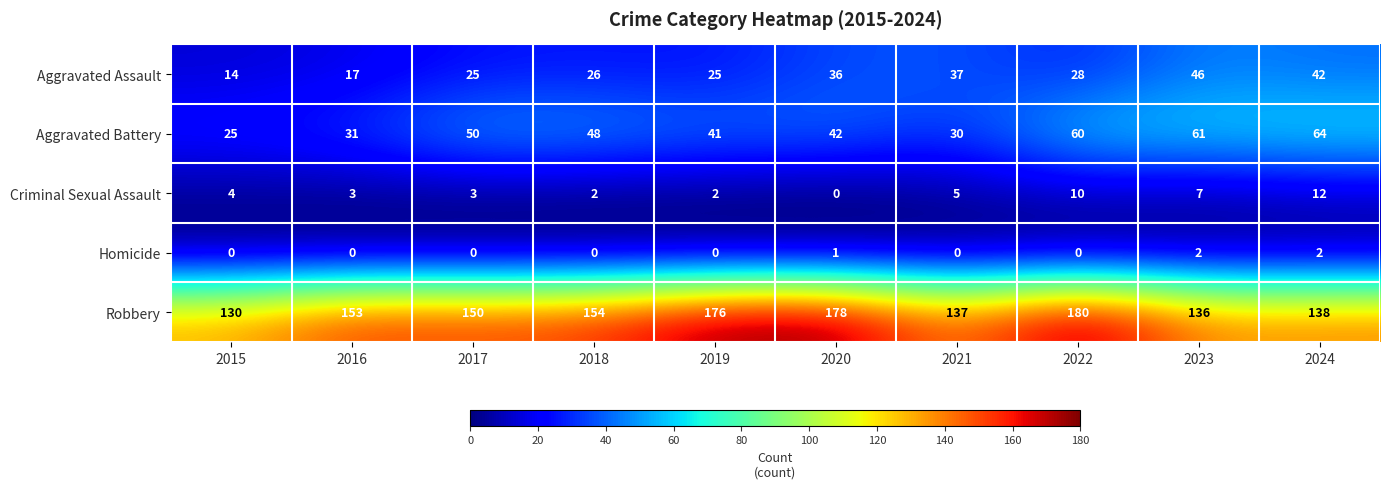

At how many categories does at least one series exceed 29?

10